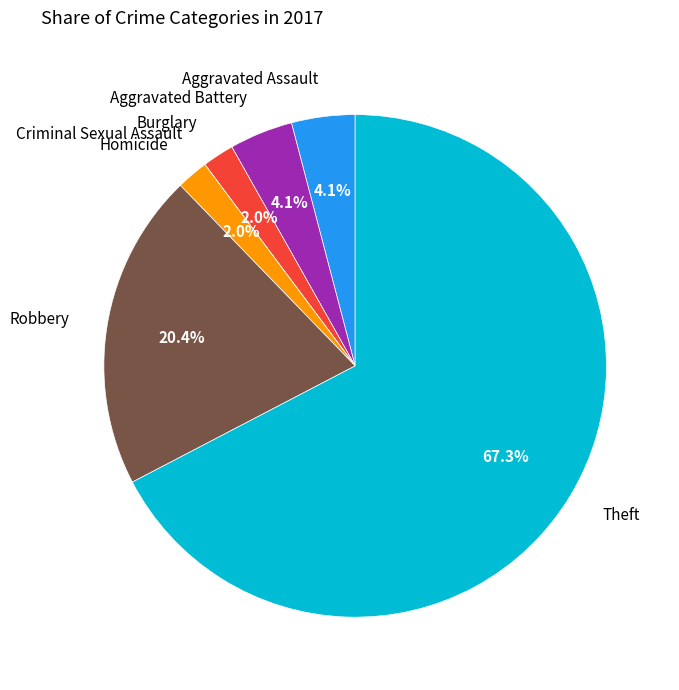

True or false: Aggravated Assault accounts for 4% of the total.

True